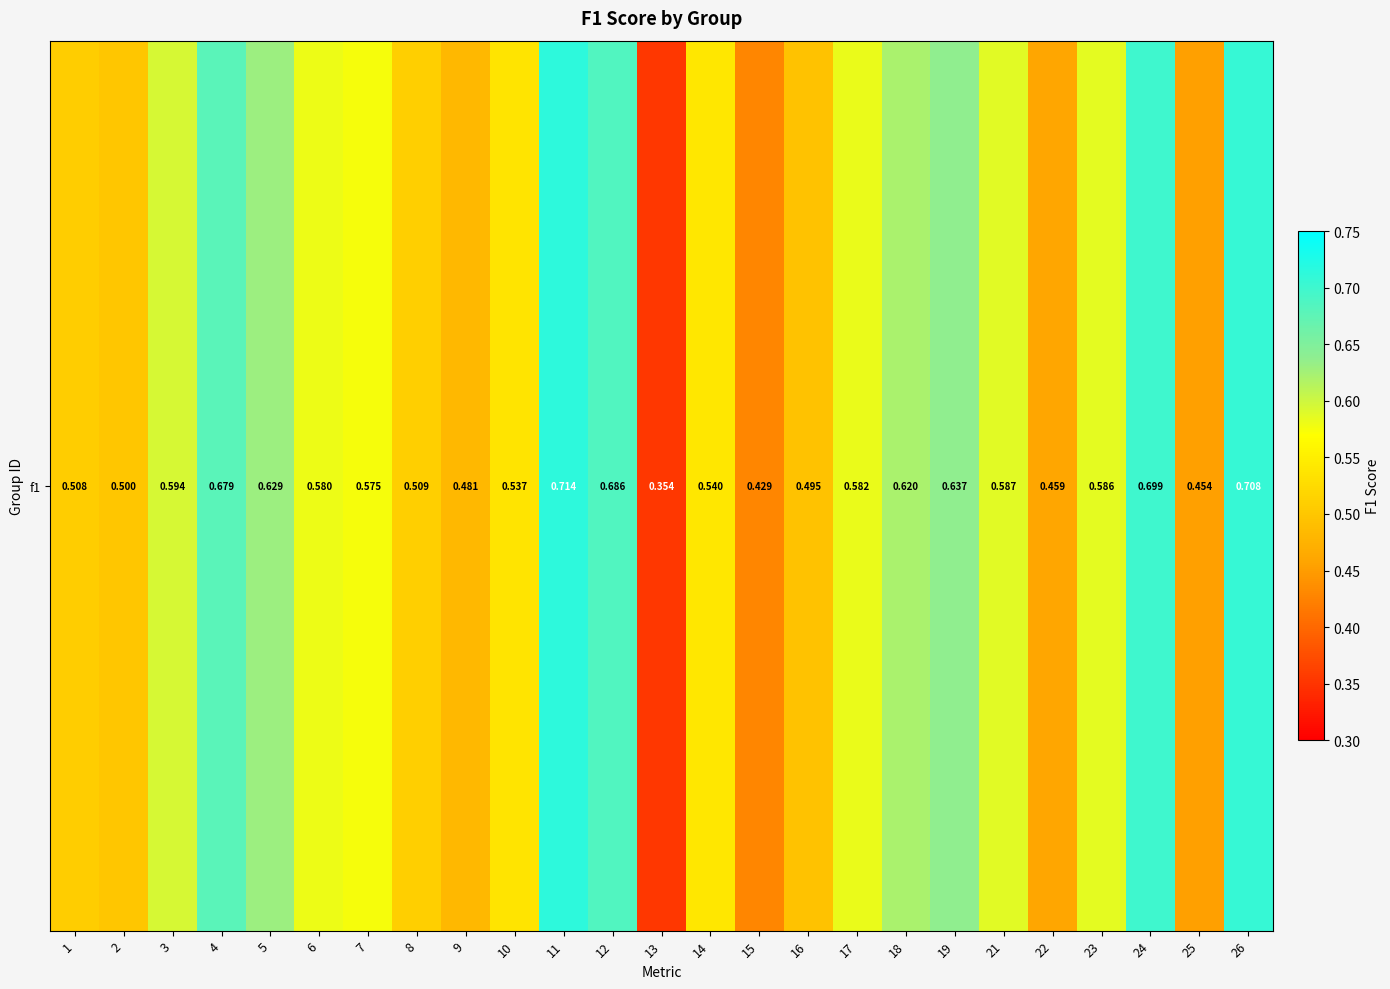

What is the difference between the second highest and minimum values?

0.4